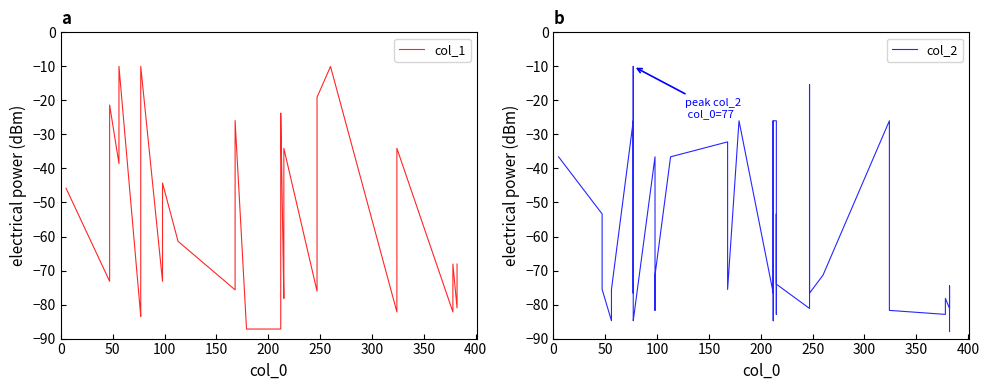

In col_1, how many points are higher than both neighbors (excluding endpoints)?

10